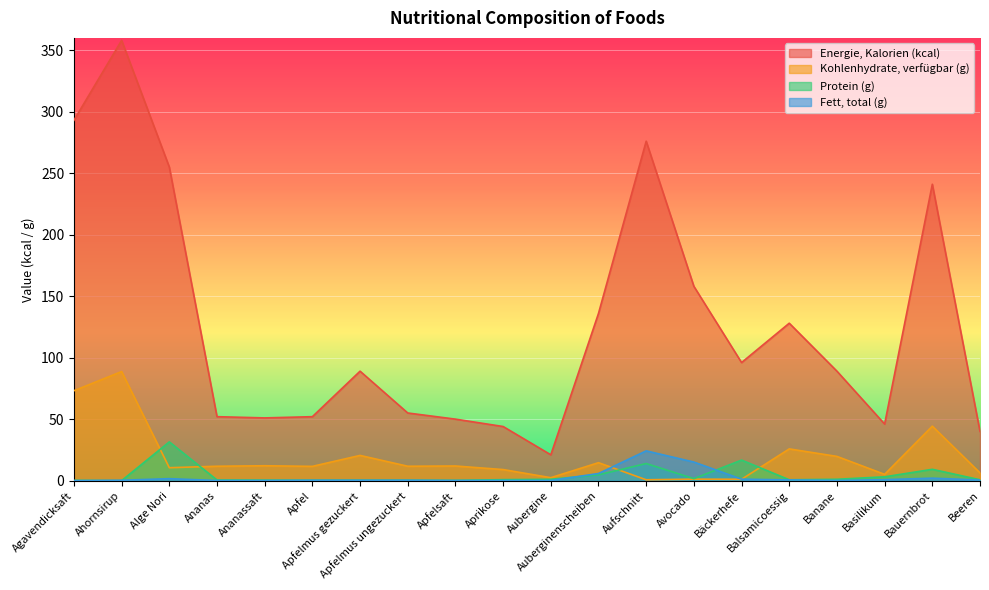

In Energie, Kalorien (kcal), how many points are lower than both neighbors (excluding endpoints)?

4